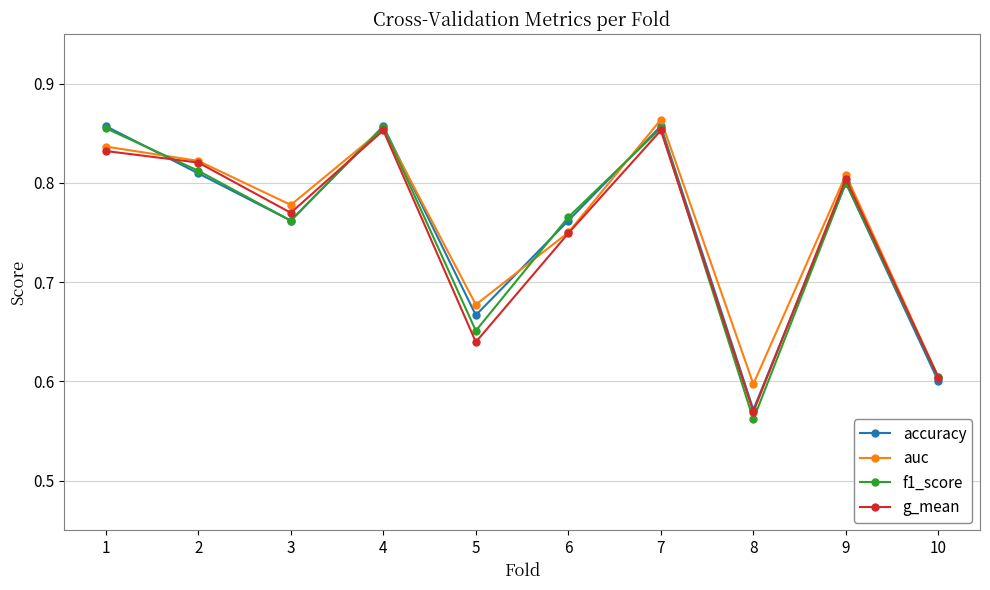

What are all the series names shown in the legend?

accuracy, auc, f1_score, g_mean